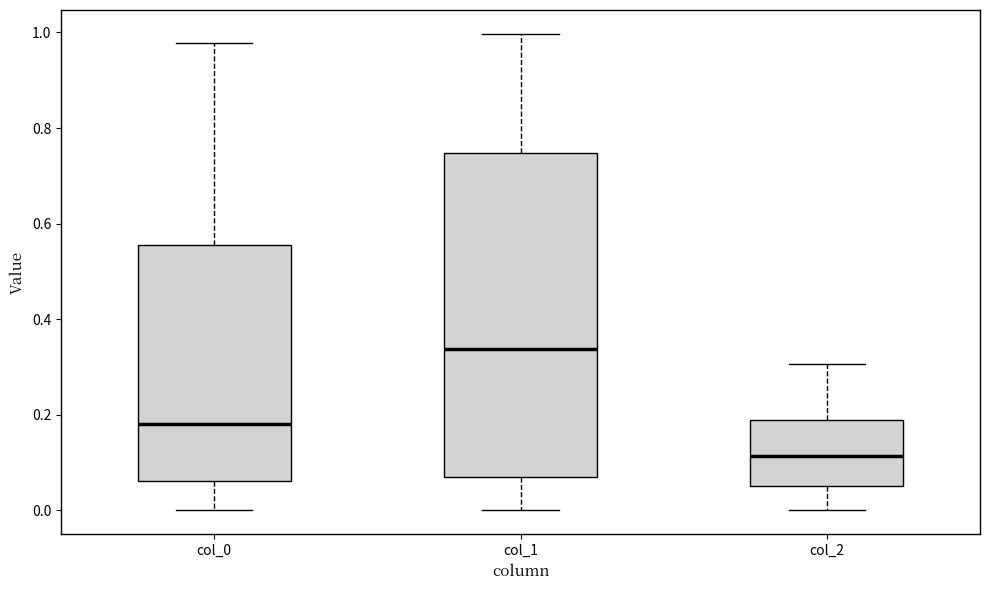

Reading left to right, read every box against the y-axis: the position of its median line, the range the box covers, and the ends of its whiskers. The values are not printed on the chart, so give them approximately, as read against the axis.

col_0: median 0.18, box 0.06 to 0.56, whiskers 0.00 to 0.98
col_1: median 0.34, box 0.06 to 0.74, whiskers 0.00 to 1.00
col_2: median 0.12, box 0.06 to 0.18, whiskers 0.00 to 0.30